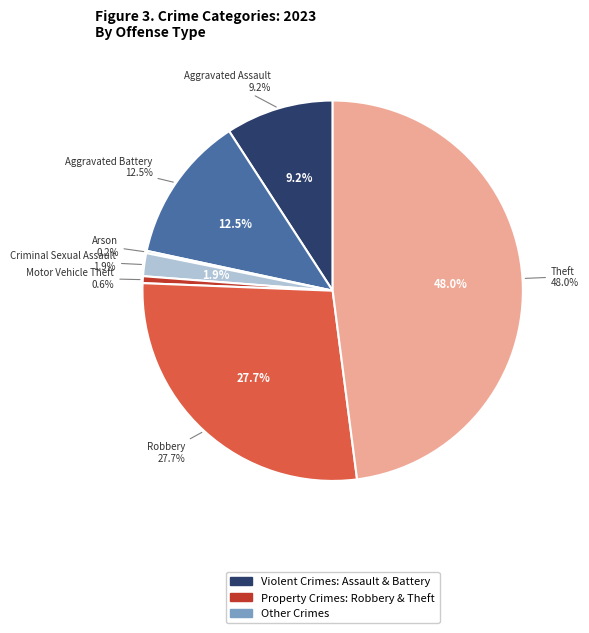

What is the largest slice in the pie chart?

Theft